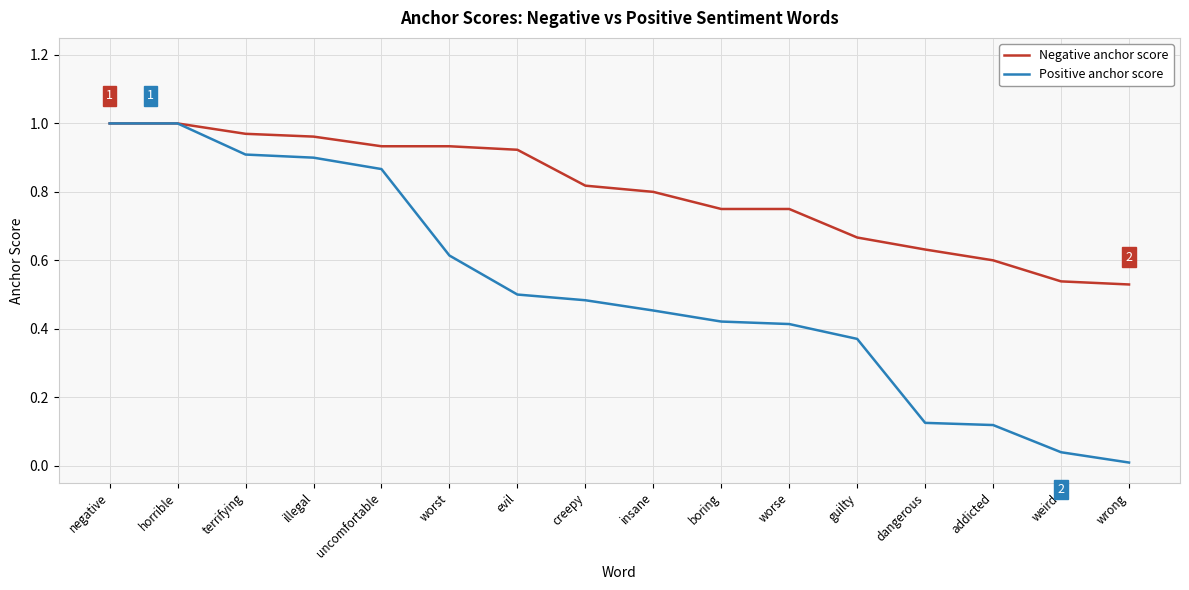

Is this an area chart (filled region under the line)?

No